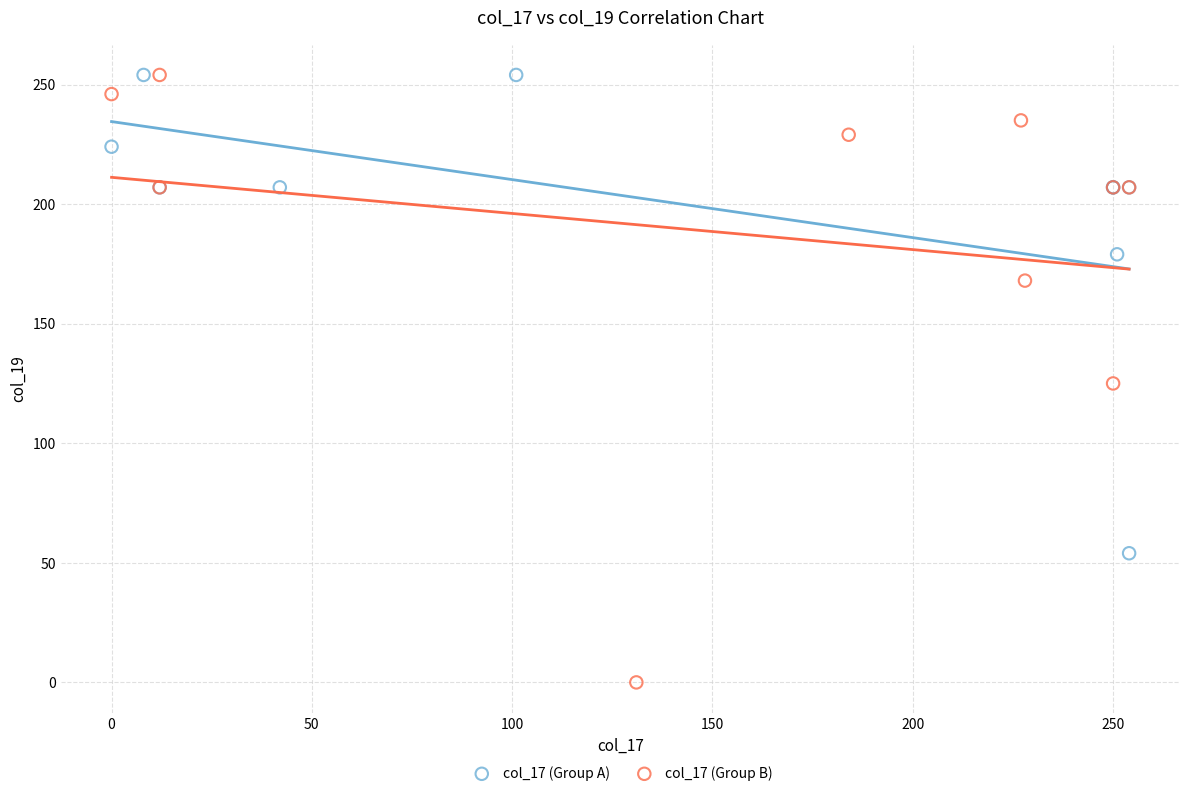

Which series contains the lowest Y value?

col_17 (Group B)